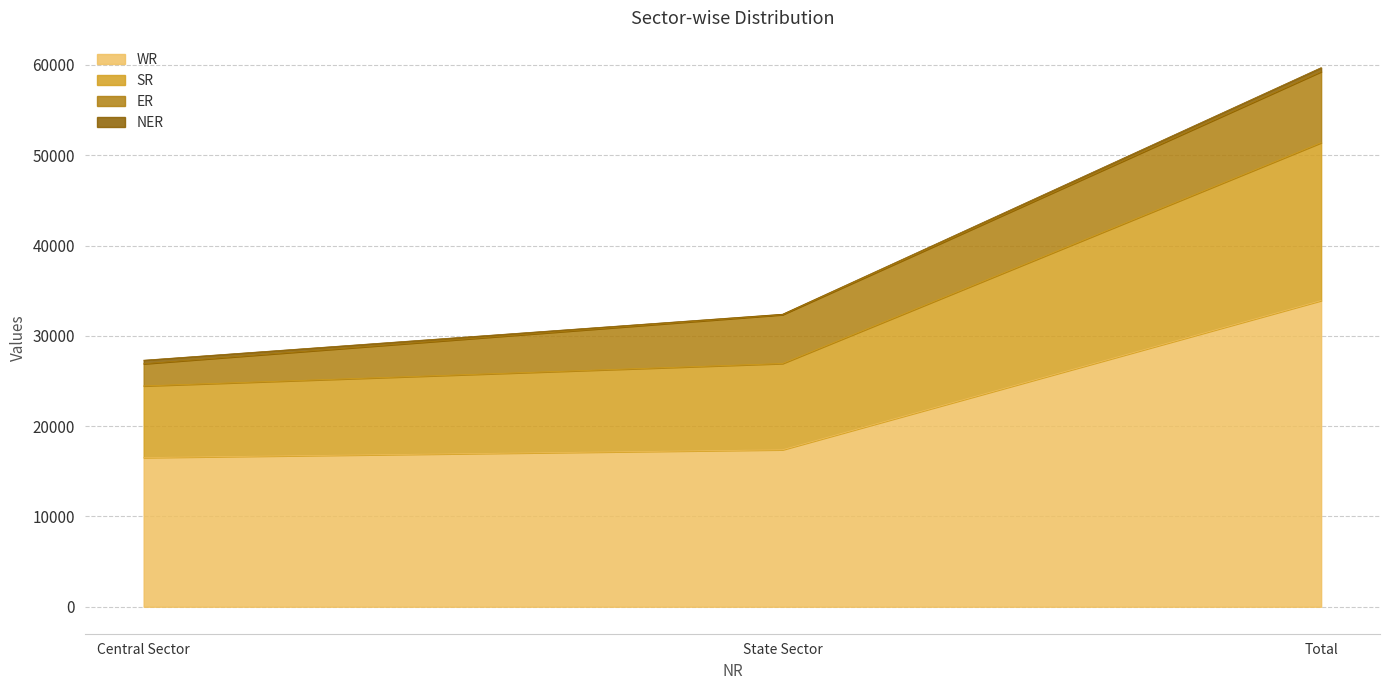

The value of WR at Central Sector is 16522. True or false?

True